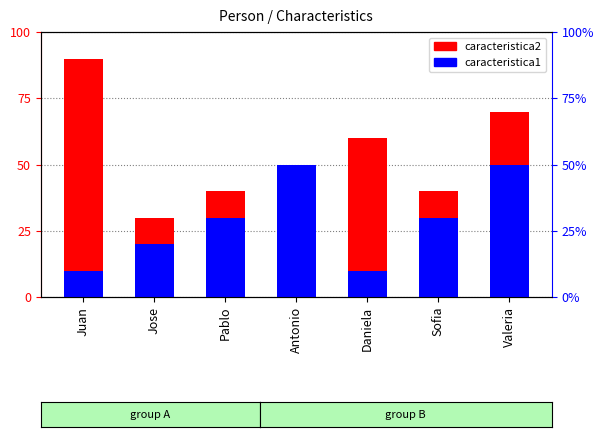

List the series in order of their overall mean, lowest first.

caracteristica1, caracteristica2